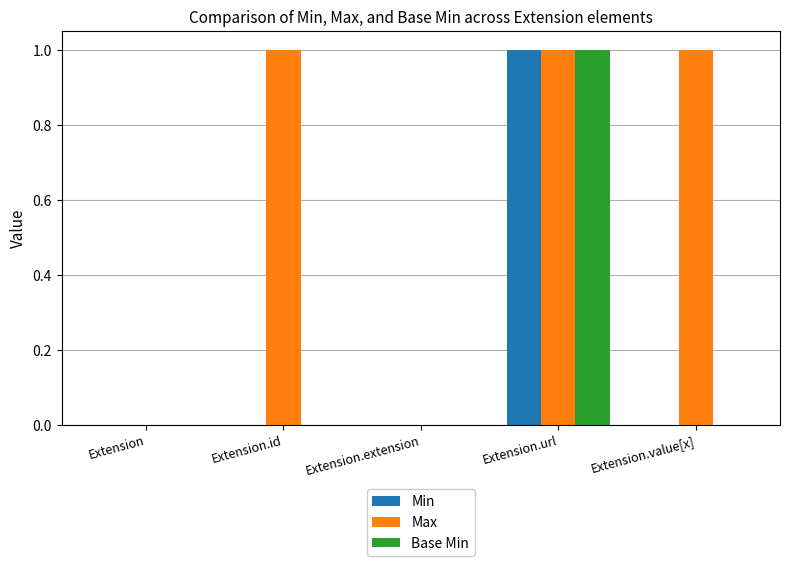

At which category is the sum across all series the highest?

Extension.url